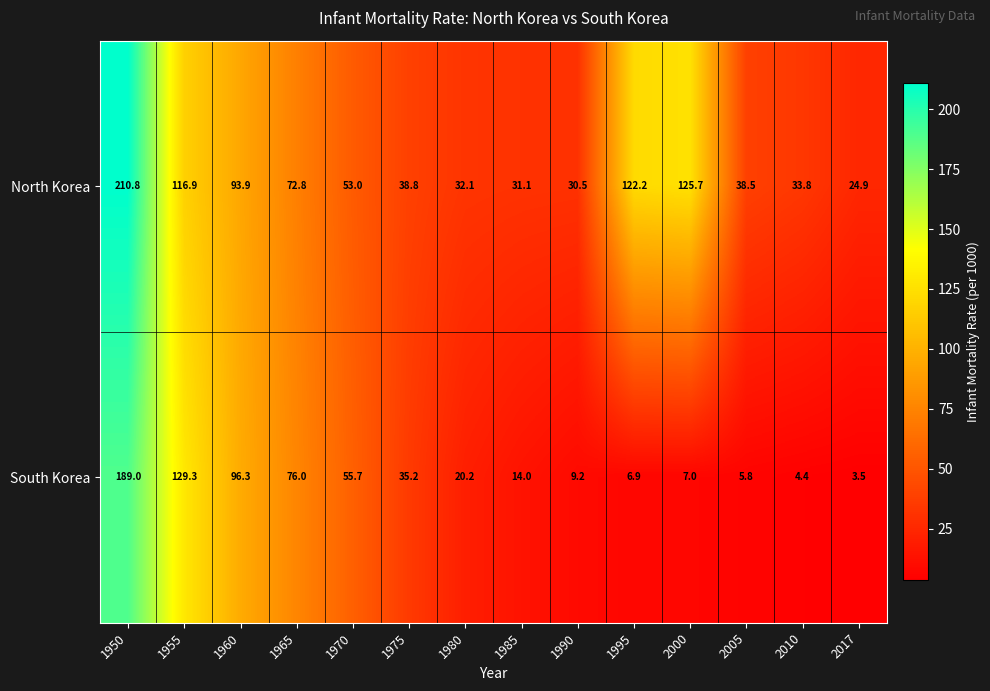

How many data points does each series have?

14